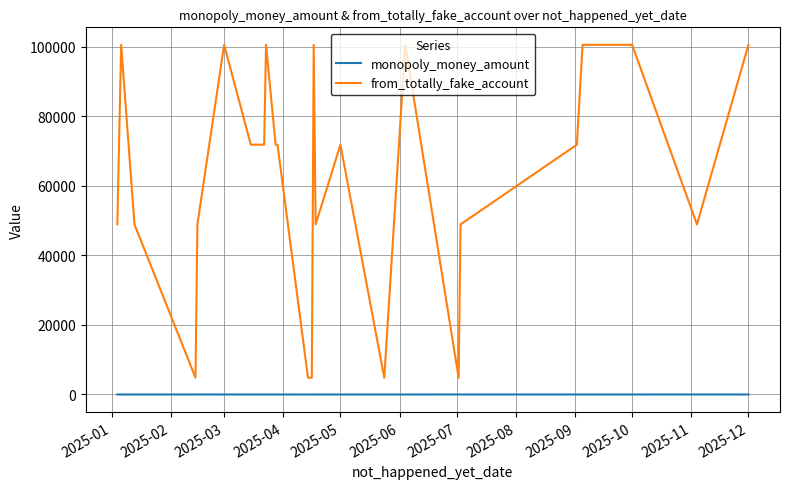

What is the average value of the from_totally_fake_account series?

65566.0